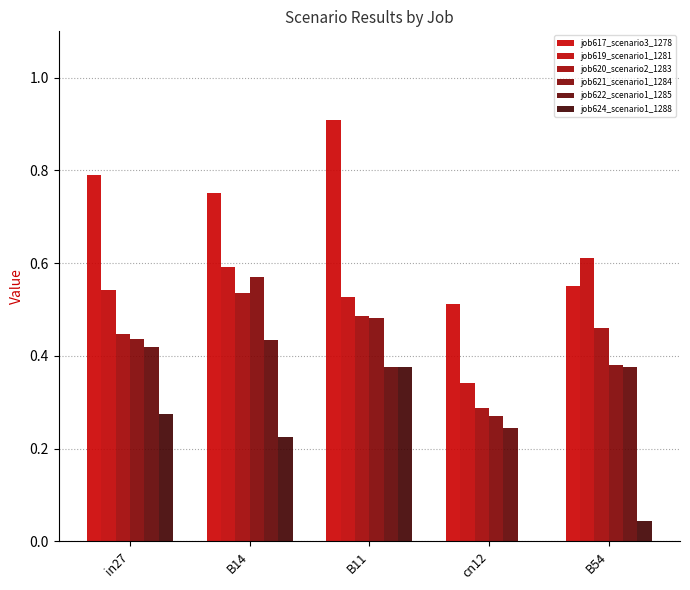

What is the difference between the highest and lowest values at B14?

0.5